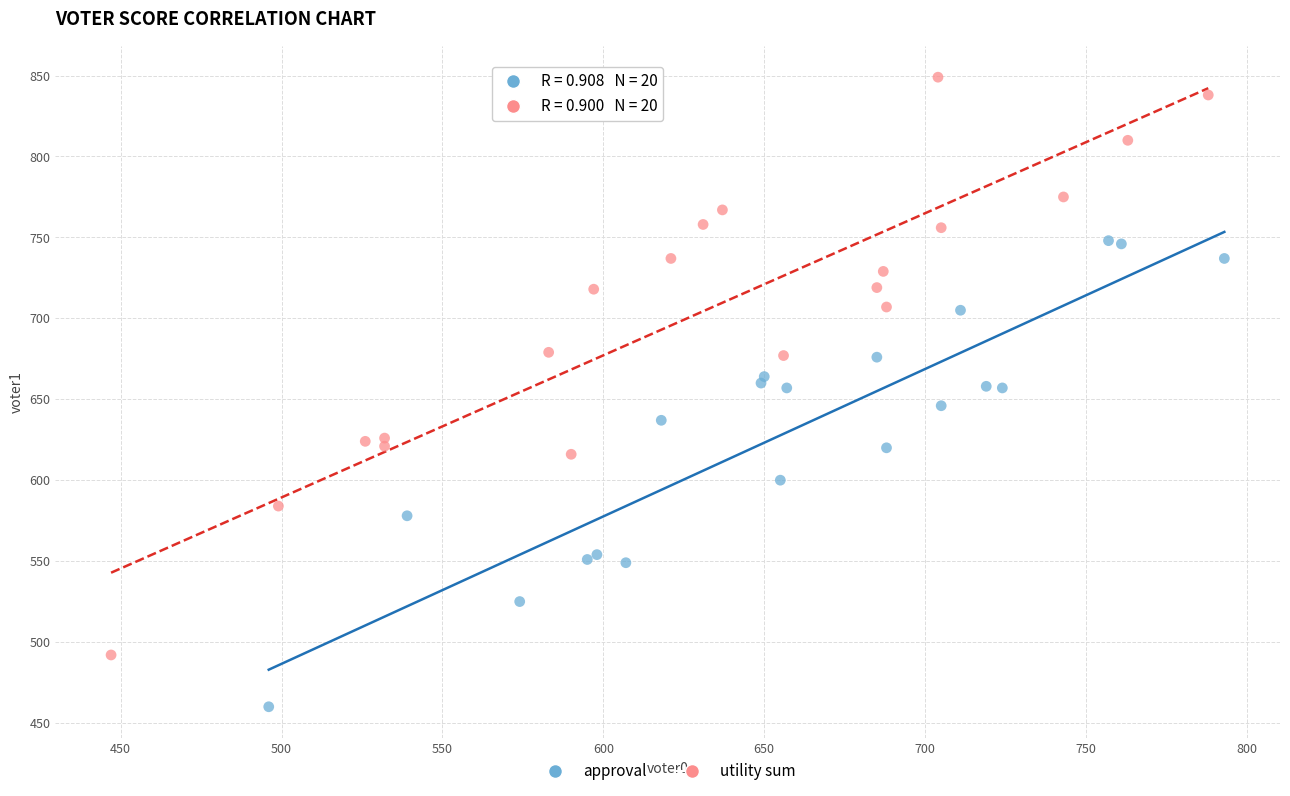

Which series has the largest Y range (max minus min)?

utility sum